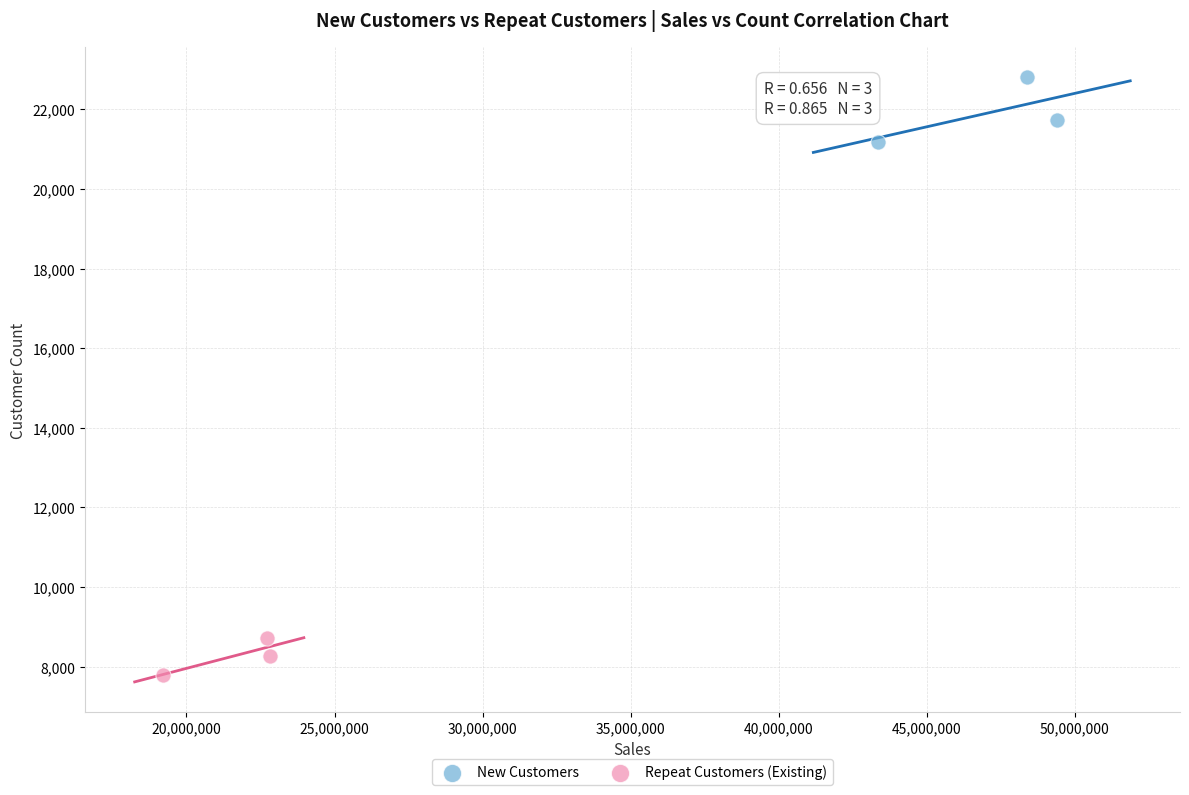

Which series reaches the maximum Y coordinate?

New Customers